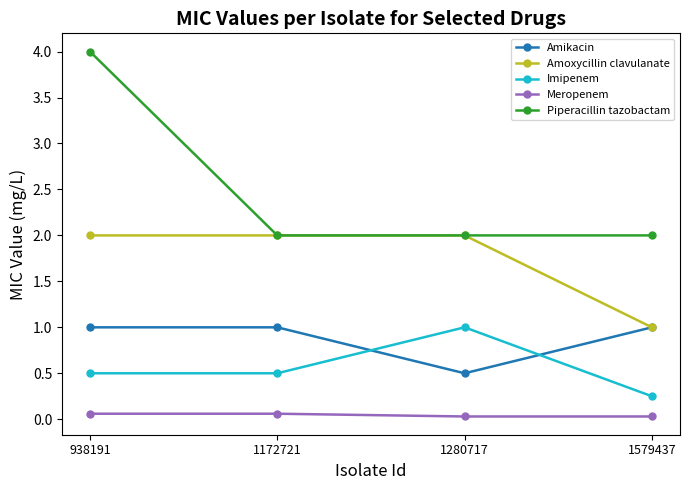

Which series has the largest total across all categories?

Piperacillin tazobactam